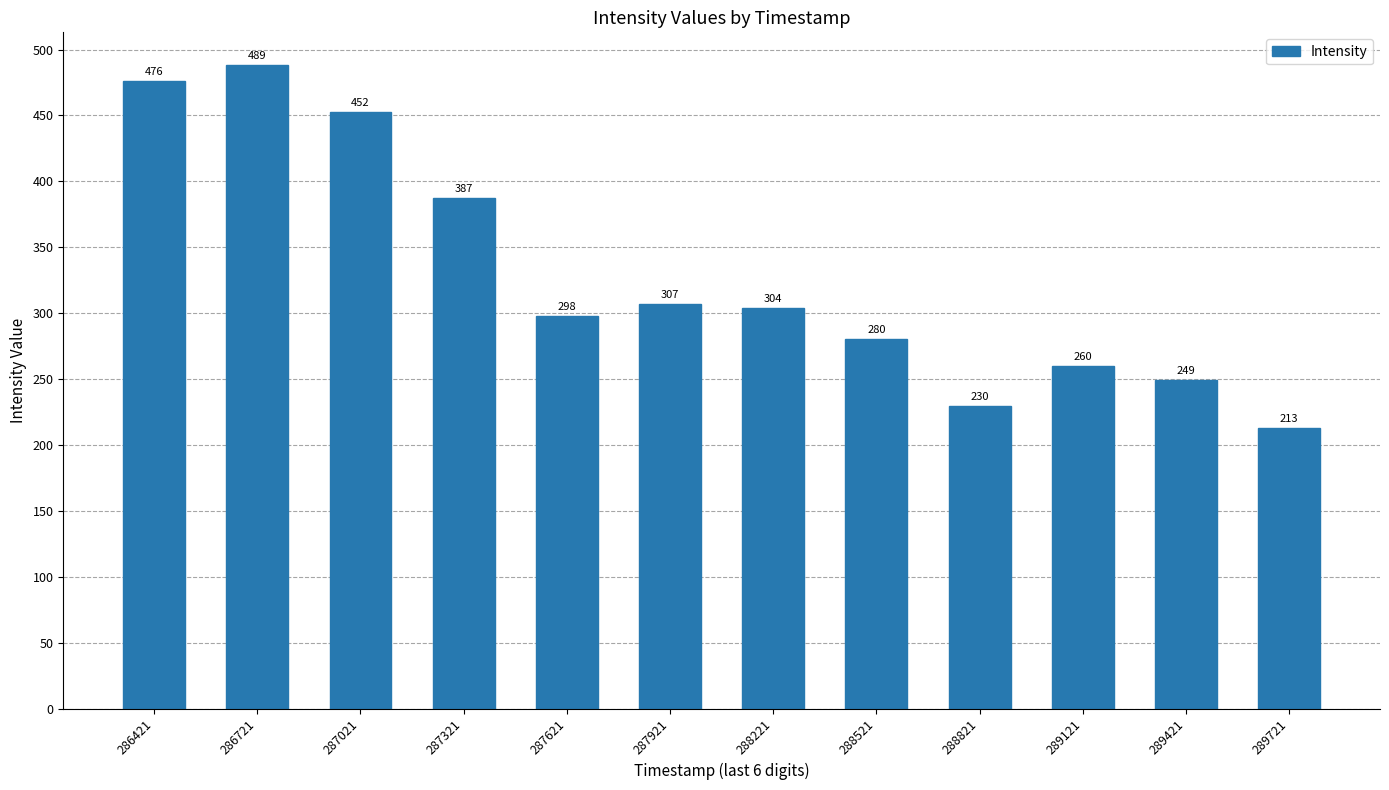

How many bars are there in total?

12